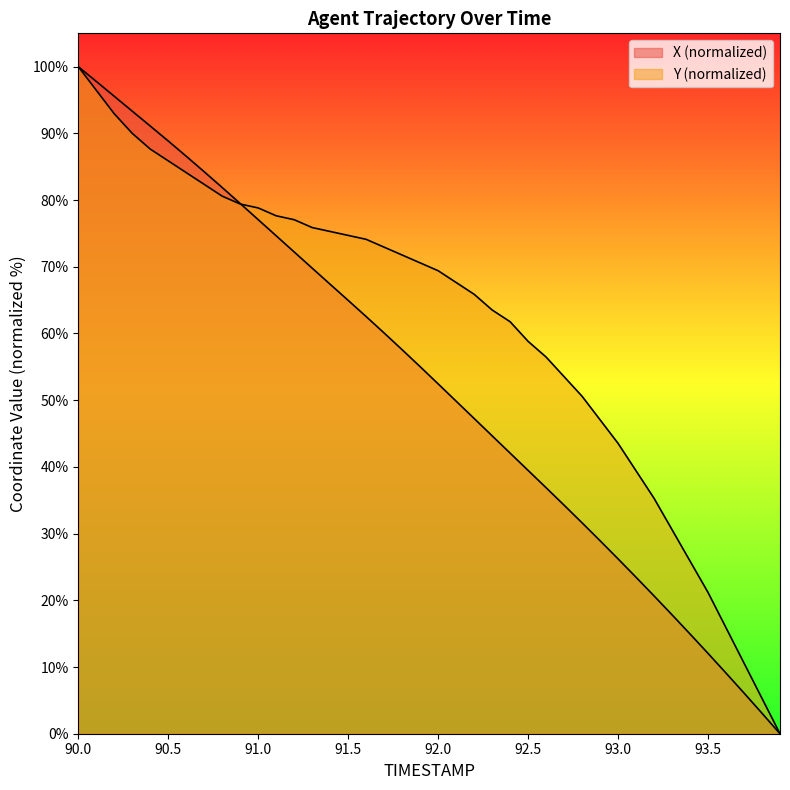

What is the label of the 3rd point from the right?

93.7